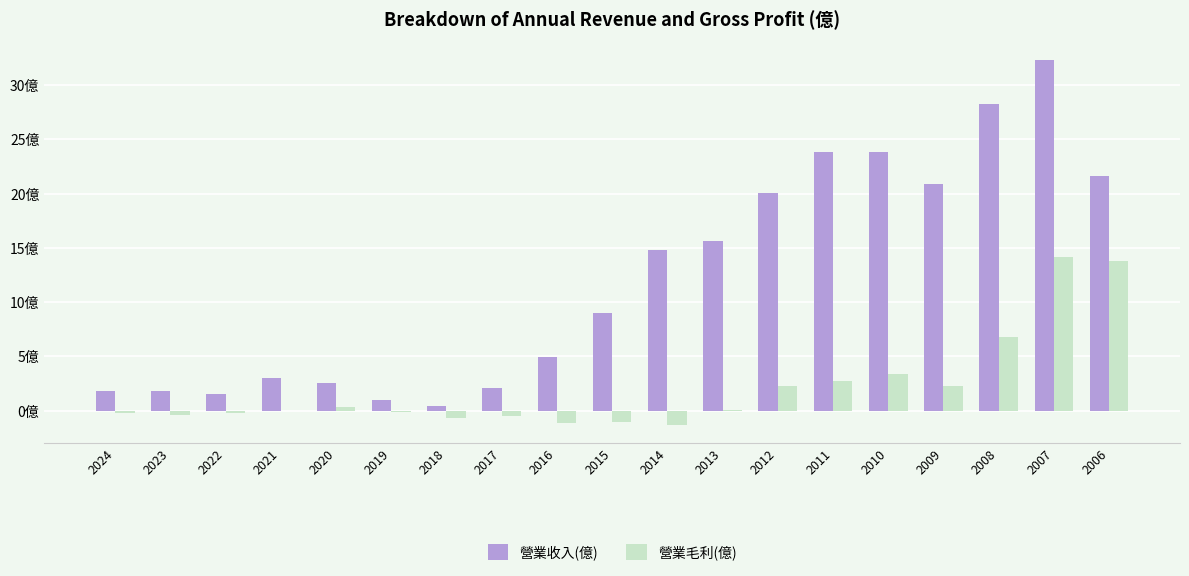

Reading left to right, transcribe all the data shown in this chart.

營業收入(億): 2024=1.8	2023=1.8	2022=1.5	2021=3.0	2020=2.6	2019=1.0	2018=0.5	2017=2.0	2016=5.0	2015=9.0	2014=14.8	2013=15.6	2012=20.1	2011=23.8	2010=23.8	2009=20.9	2008=28.3	2007=32.3	2006=21.6
營業毛利(億): 2024=-0.3	2023=-0.4	2022=-0.2	2021=-0.1	2020=0.3	2019=-0.1	2018=-0.7	2017=-0.5	2016=-1.2	2015=-1.0	2014=-1.3	2013=0.1	2012=2.2	2011=2.7	2010=3.4	2009=2.2	2008=6.8	2007=14.2	2006=13.8